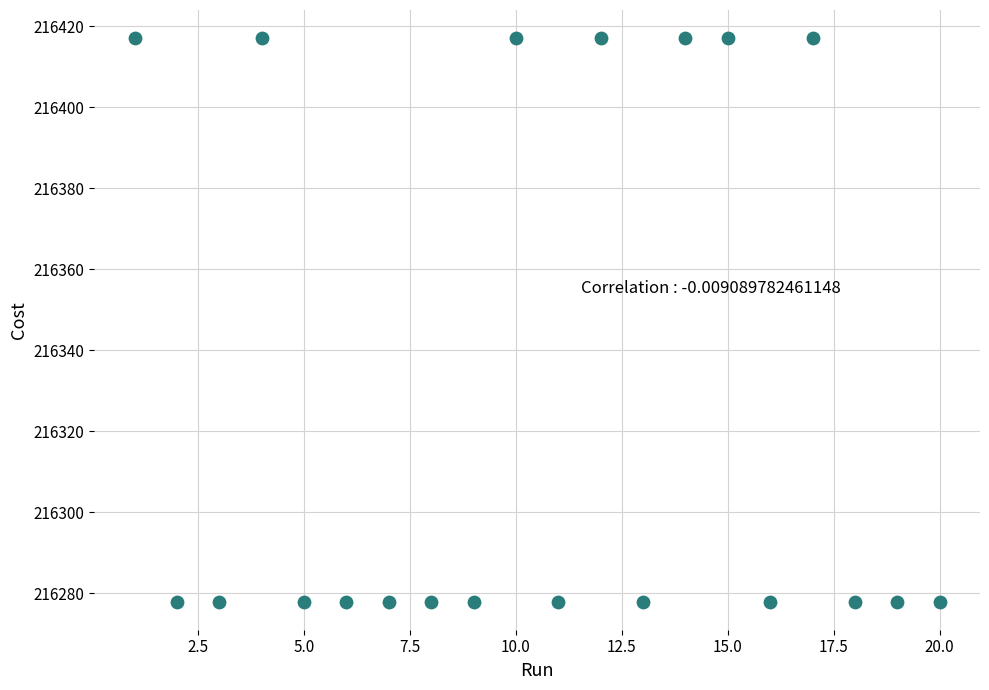

What is the range of X values (max minus min)?

19.0